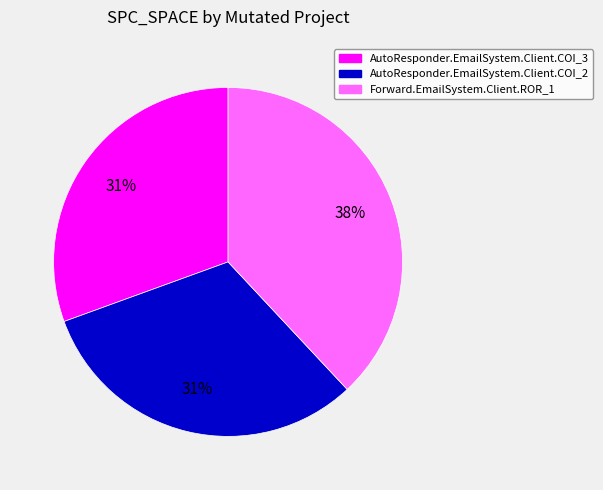

To the nearest percent, what is the combined percentage of Forward.EmailSystem.Client.ROR_1 and AutoResponder.EmailSystem.Client.COI_2?

69%